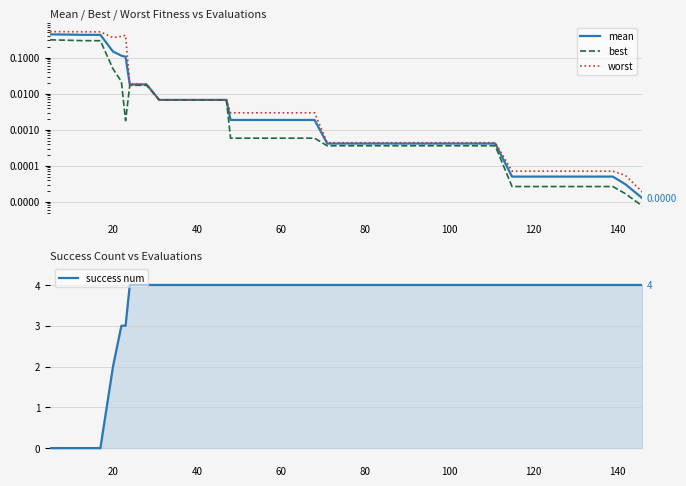

What is the difference between the maximum and minimum values in the worst series?

0.5